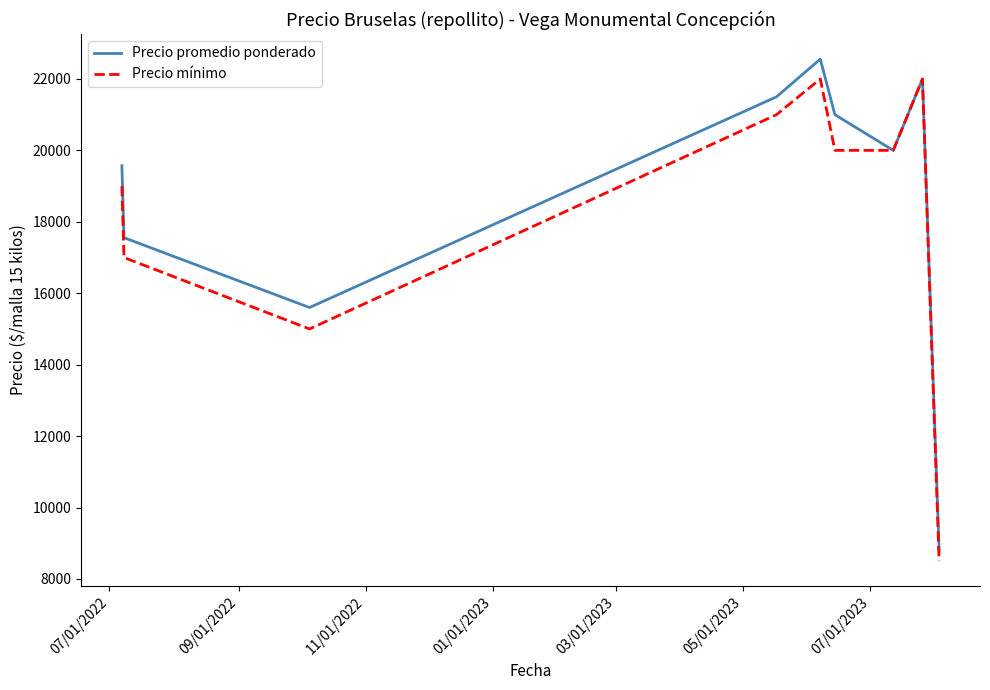

Rank the series by their maximum value, from lowest to highest.

Precio mínimo, Precio promedio ponderado